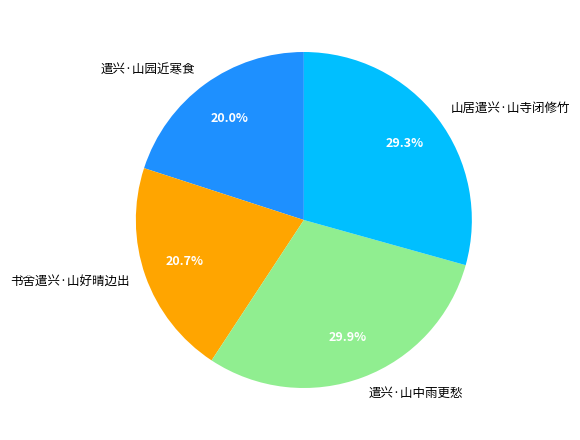

What percentage is NOT represented by 山居遣兴·山寺闭修竹?

70.7%